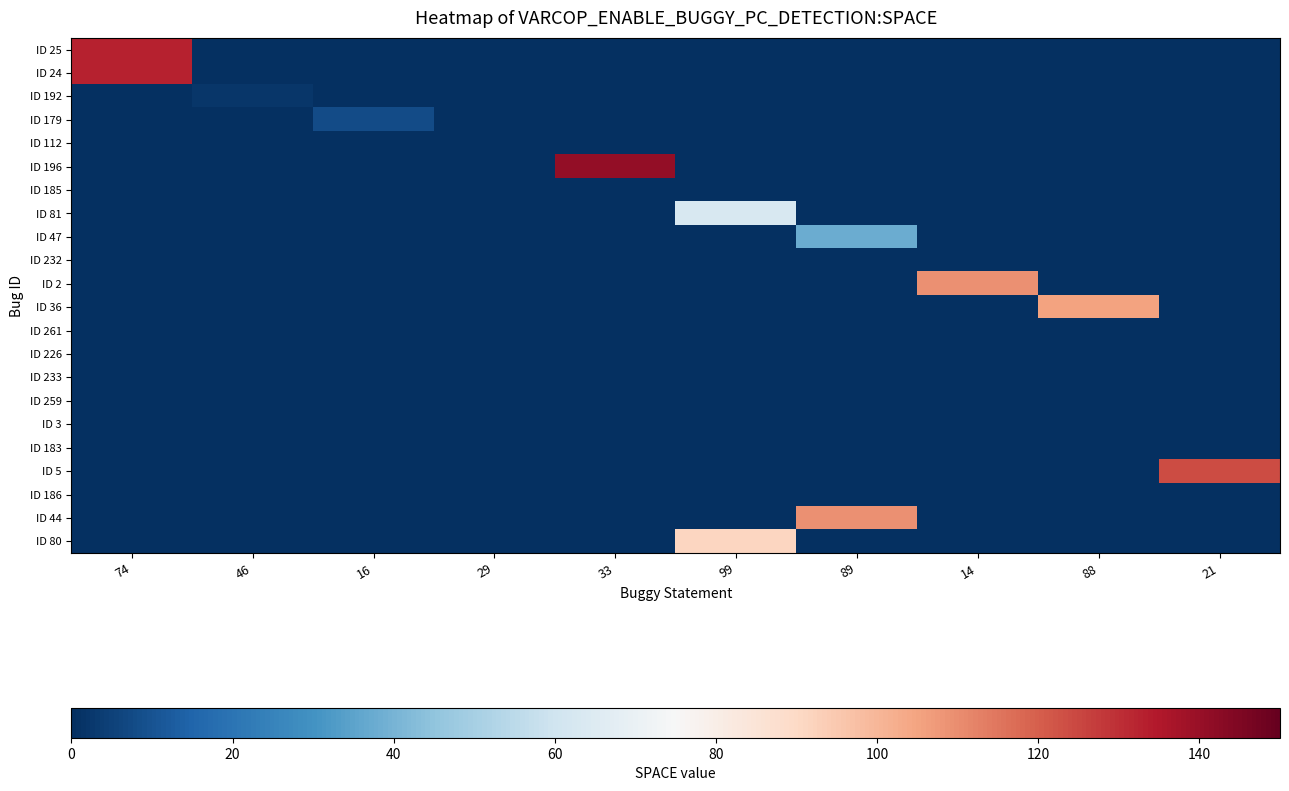

At 33, list the series in order from smallest to largest.

ID 25, ID 24, ID 192, ID 179, ID 112, ID 185, ID 81, ID 47, ID 232, ID 2, ID 36, ID 261, ID 226, ID 233, ID 259, ID 3, ID 183, ID 5, ID 186, ID 44, ID 80, ID 196